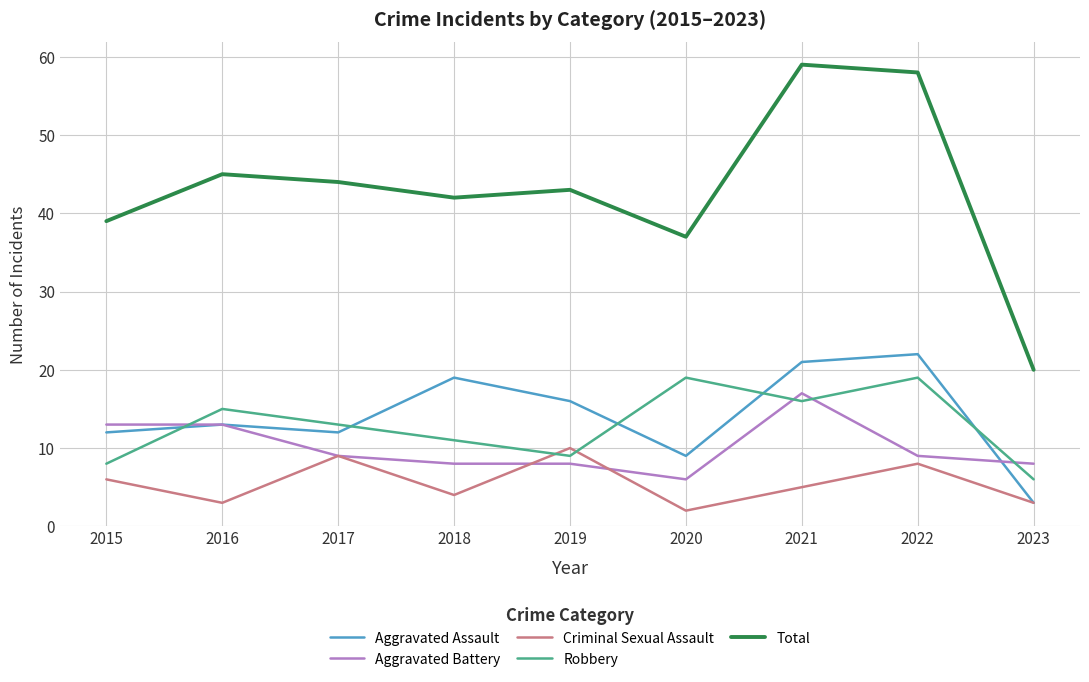

How many interior local valleys does the Robbery series have?

2